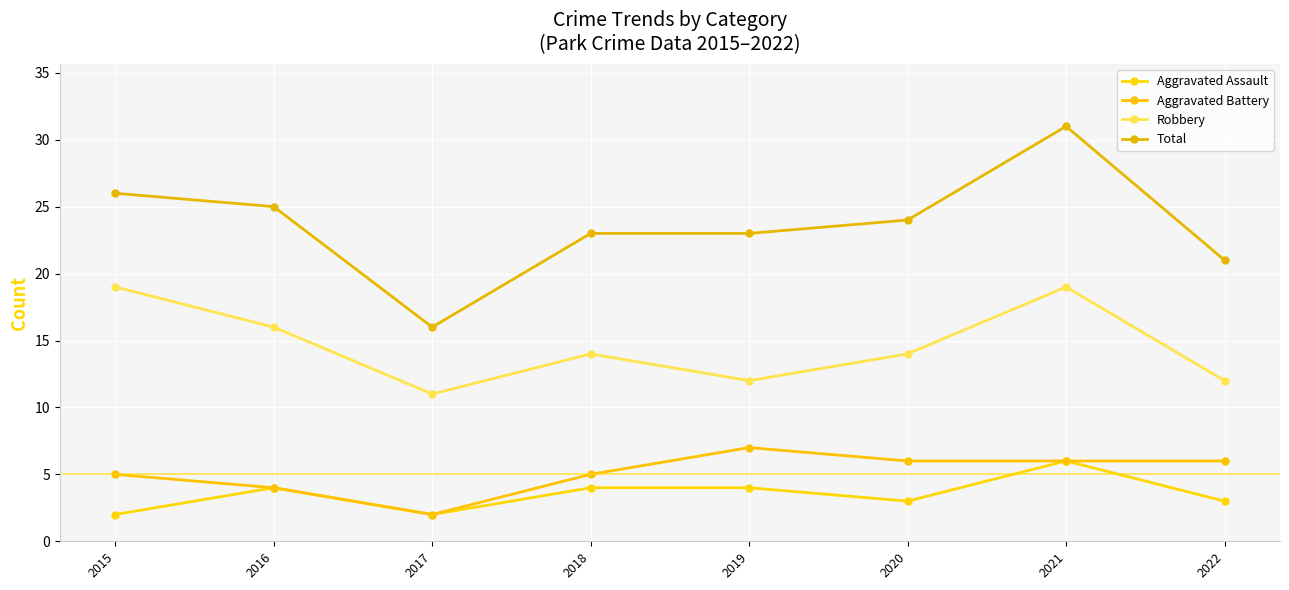

What are all the series names shown in the legend?

Aggravated Assault, Aggravated Battery, Robbery, Total